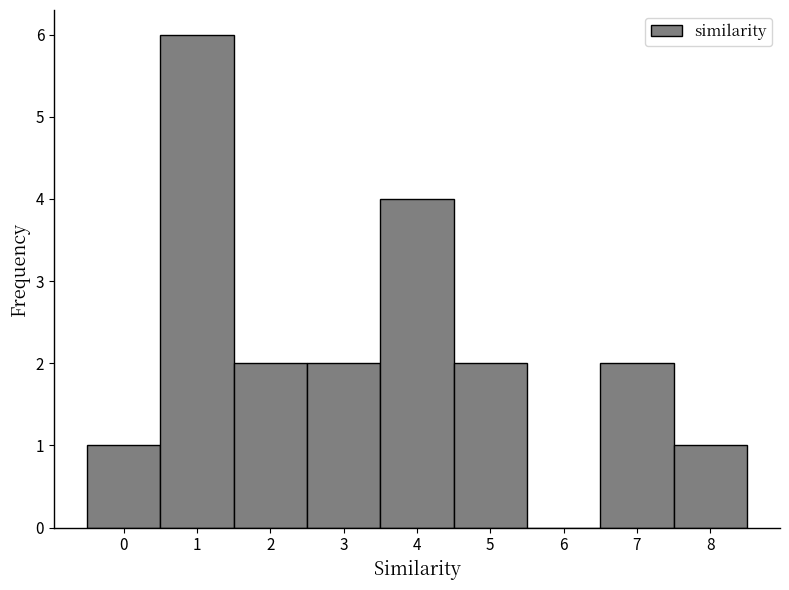

How tall is the bar that spans 2.5 to 3.5 on the x-axis? The values are not printed on the chart, so give them approximately, as read against the axis.

2